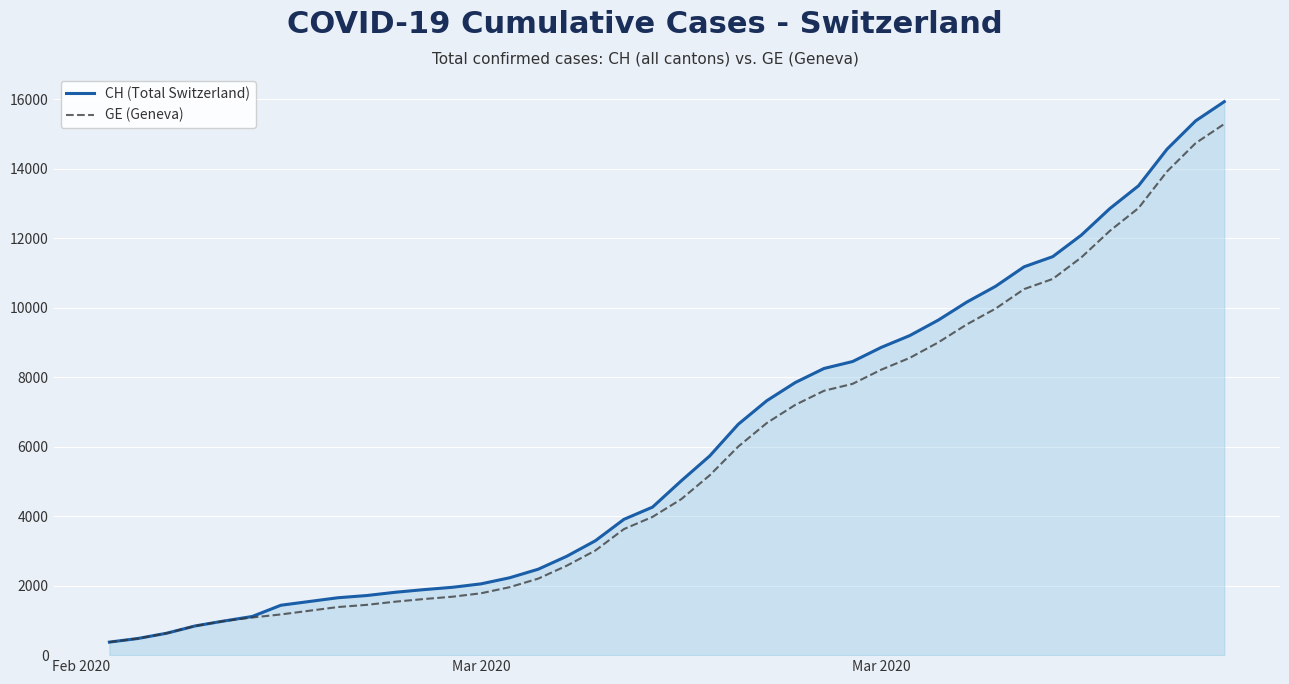

What is the greatest value displayed?

15926